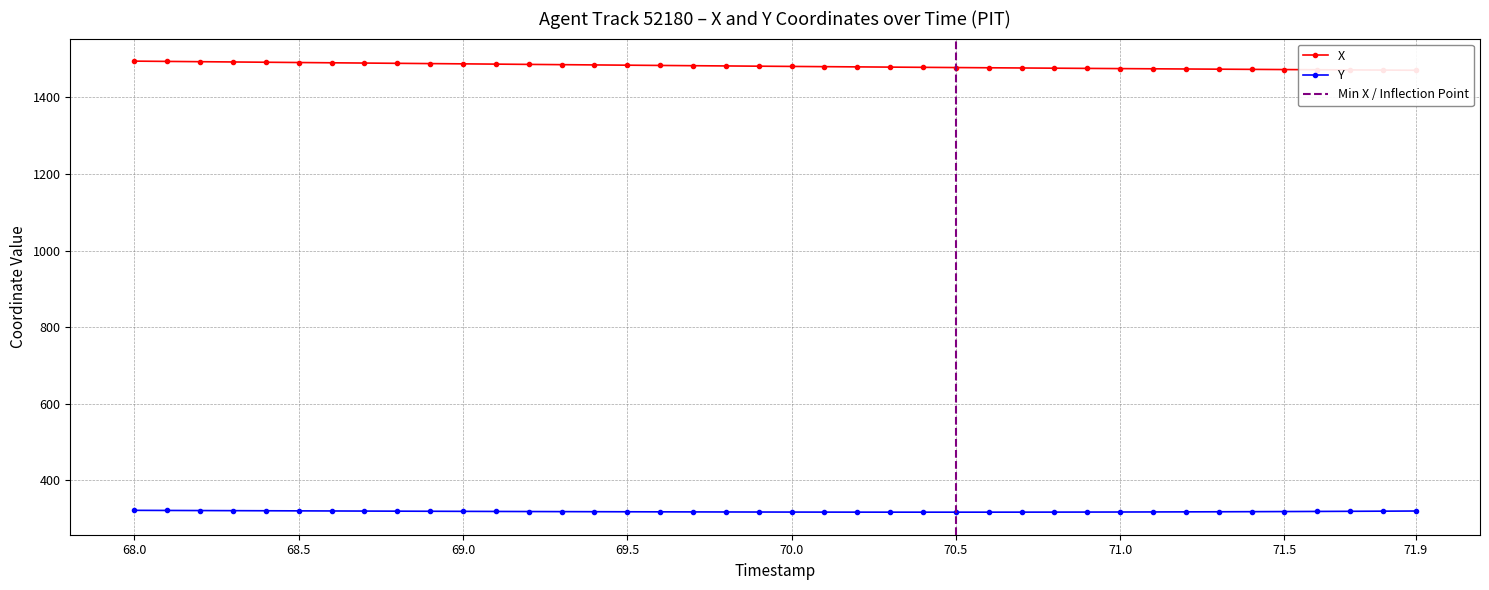

What is the lowest value of the Y series?

316.5